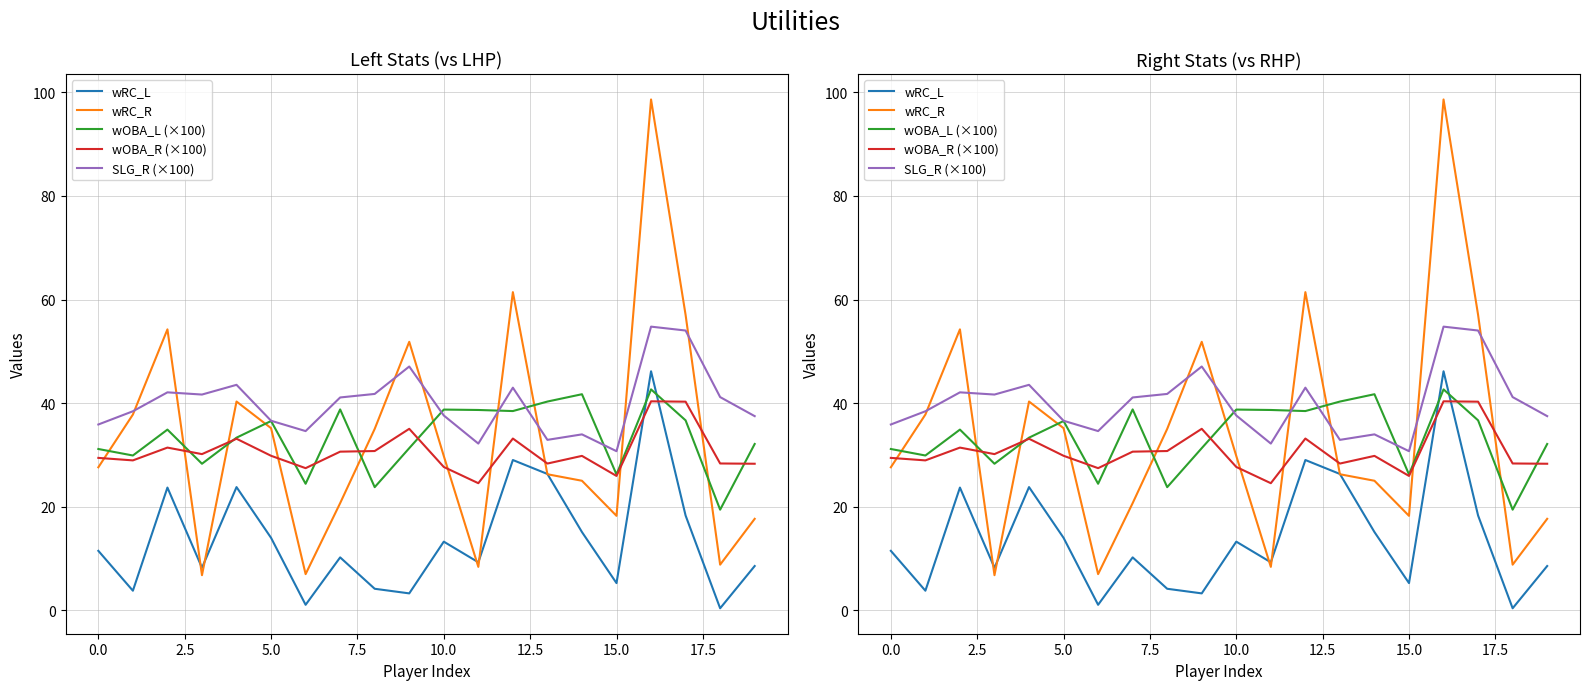

Which series has the largest total across all categories?

SLG_R (×100)